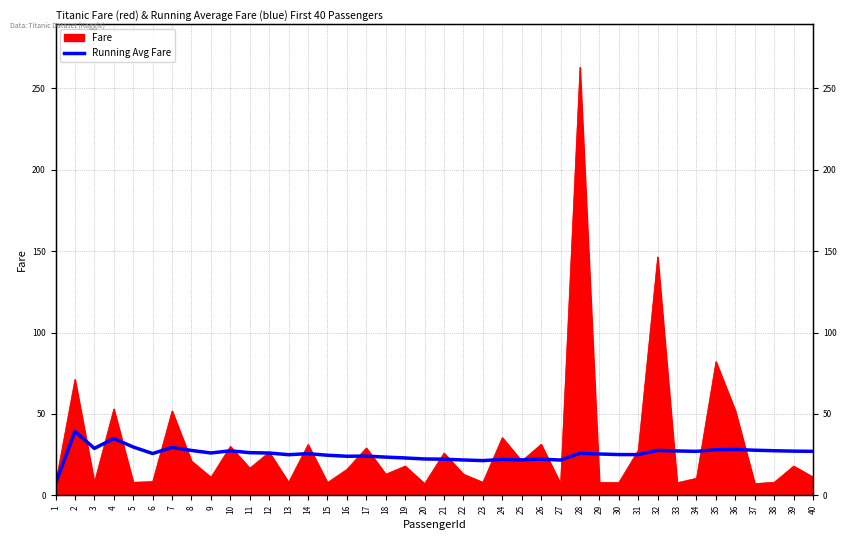

Where is the data nearest to the value 23?

19